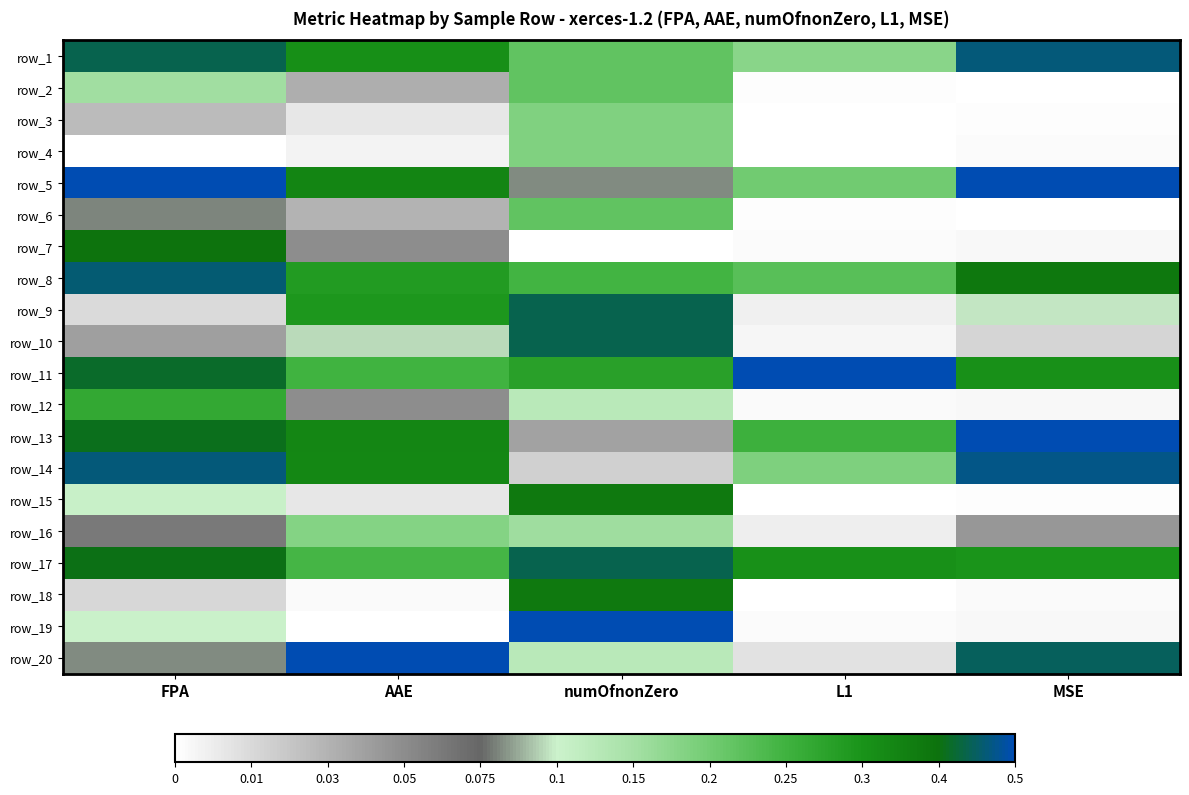

Is it true that row_3 equals 0.0 at MSE?

True